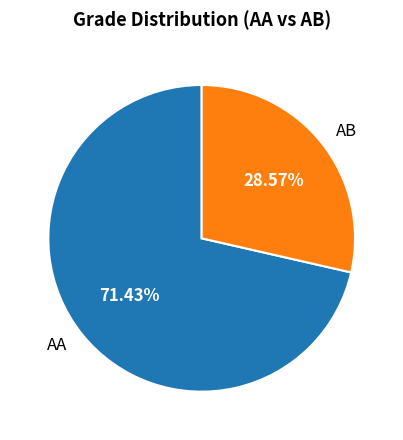

Do AB and AA together represent more than half of the pie?

Yes